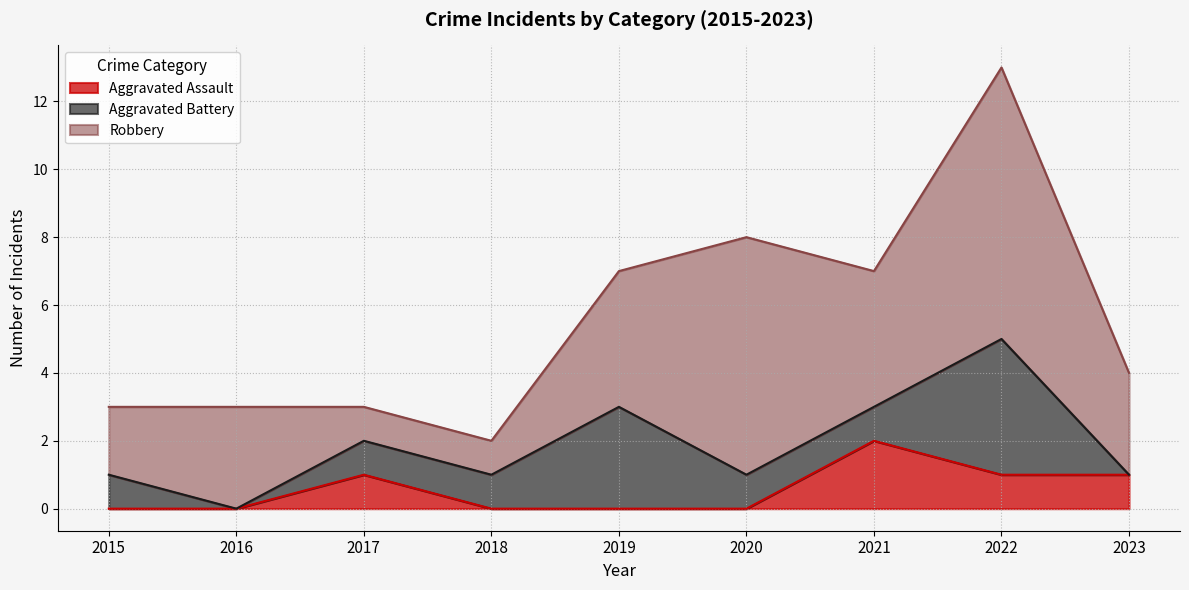

What is the sum of the Aggravated Battery values at 2023 and 2017?

1